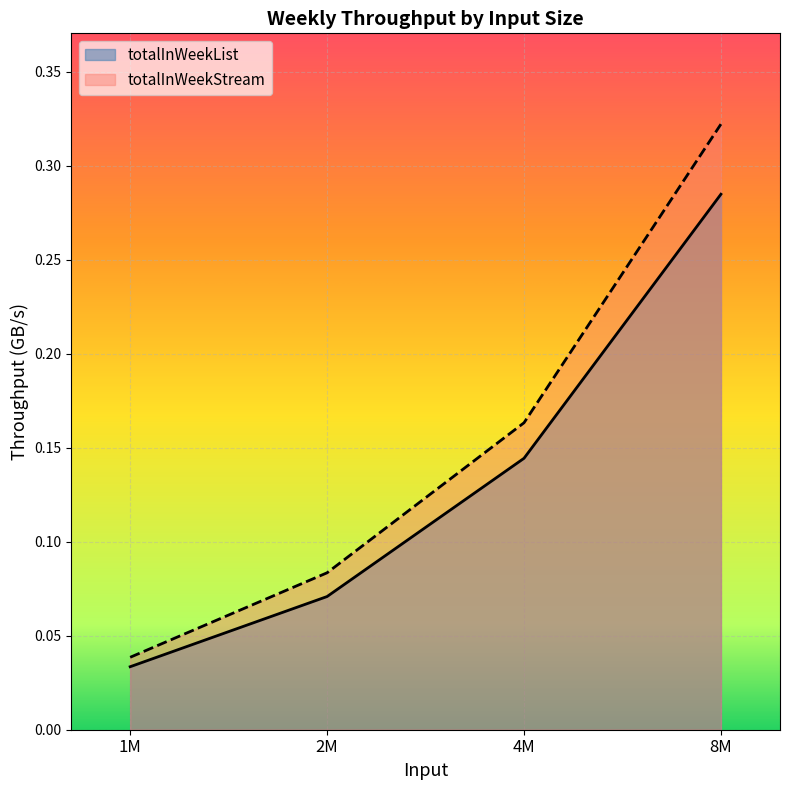

What is the difference between the totalInWeekStream values at 1M and 4M?

0.1